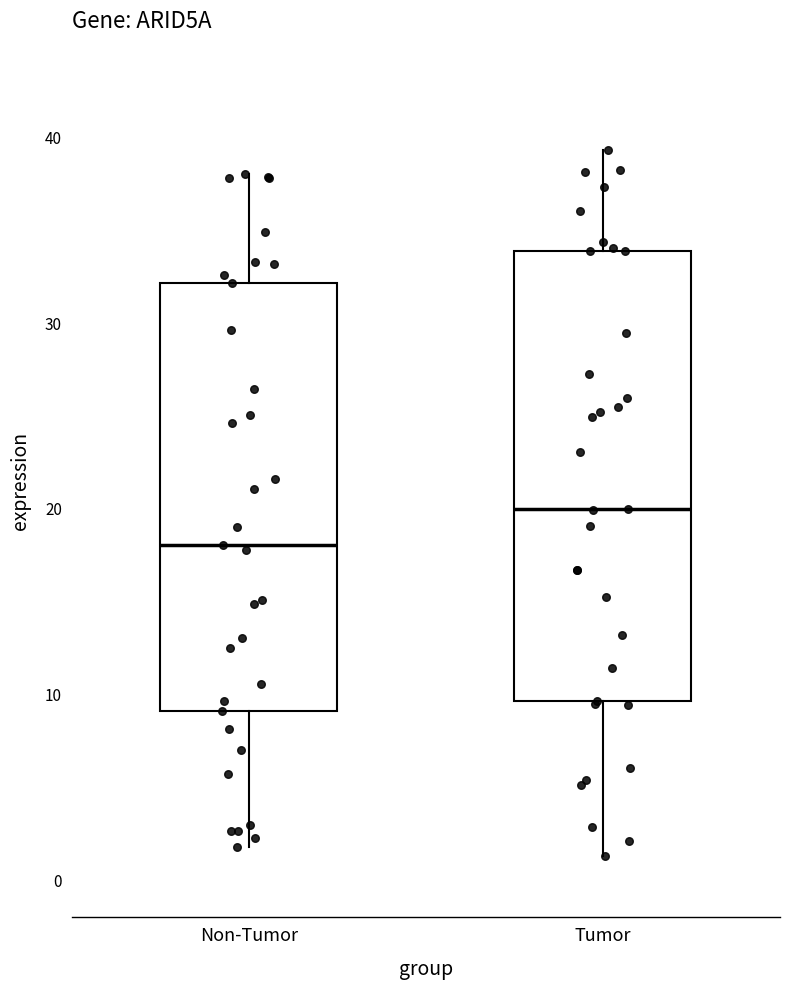

Reading left to right, transcribe this box plot: for each box, give where its median line is, the range the box spans, and where its two whiskers end, as read against the y-axis. The values are not printed on the chart, so give them approximately, as read against the axis.

Non-Tumor: median 18, box 9 to 32, whiskers 2 to 38
Tumor: median 20, box 10 to 34, whiskers 1 to 39